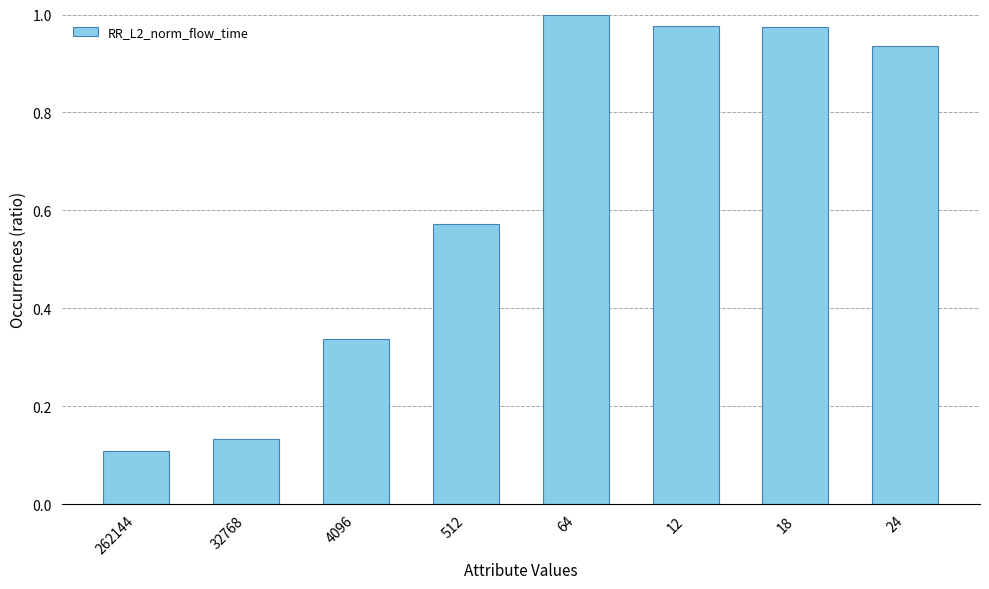

True or false: the data shows 1.0 at 64.

True